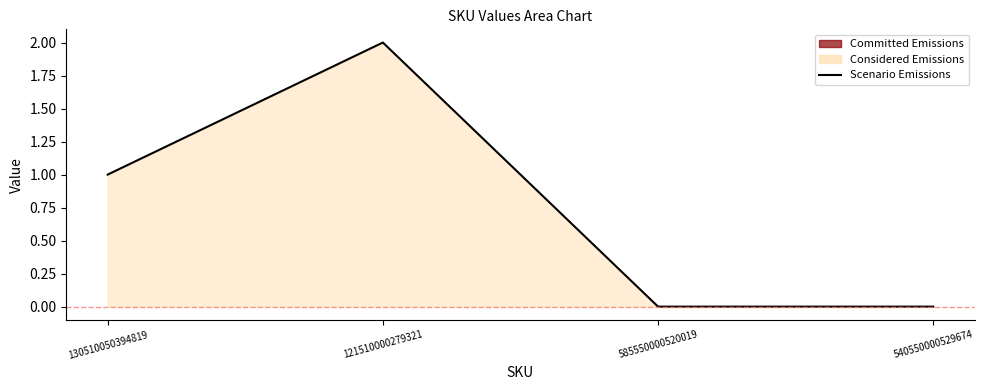

What position from the left is 585550000520019?

3